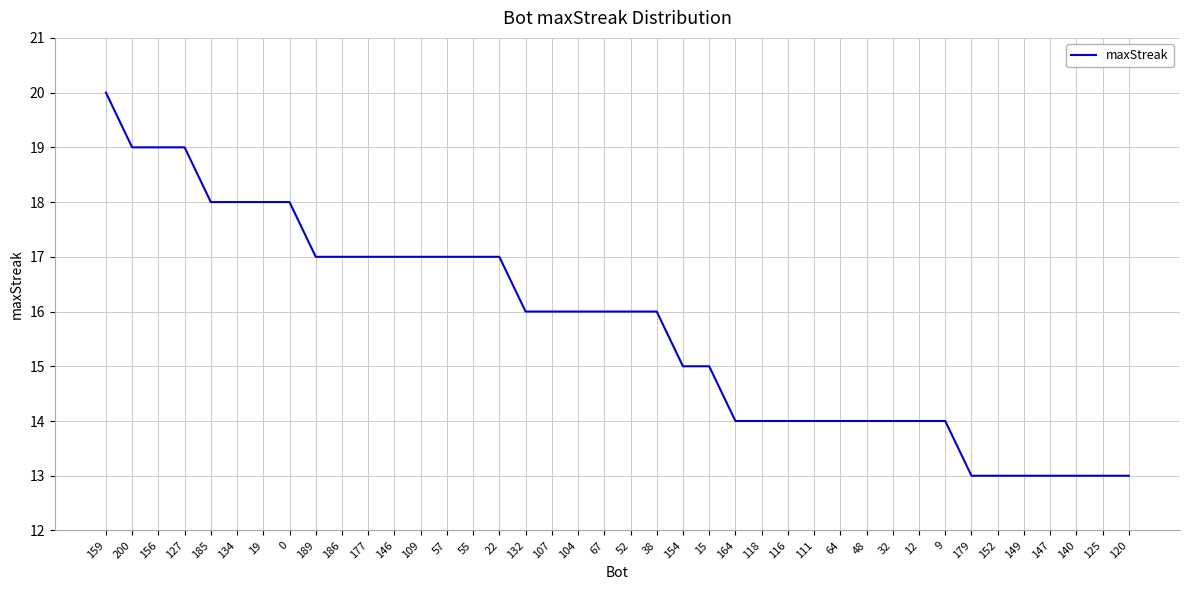

What is the ratio of the value at 134 to the value at 146?

1.1